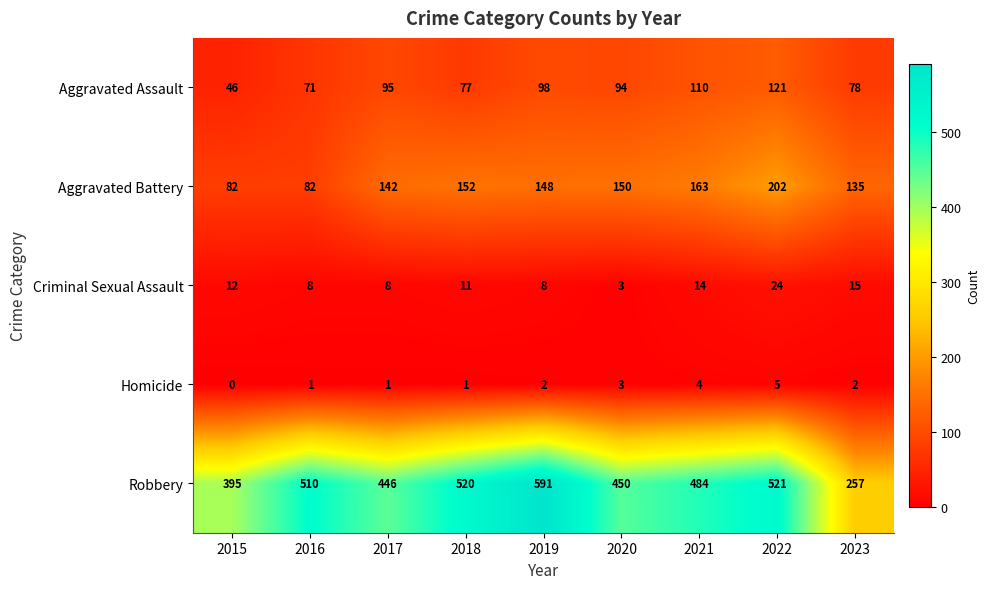

What is the difference between the maximum and minimum values in the Aggravated Battery series?

120